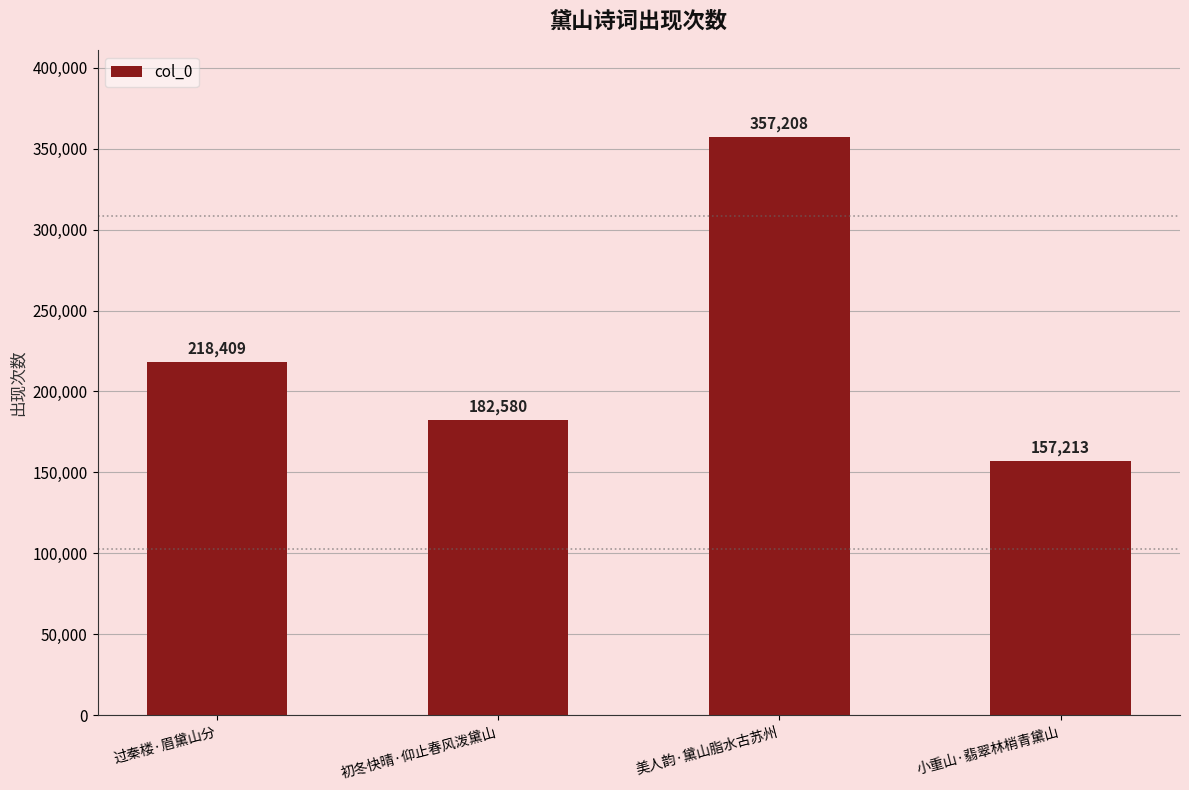

What is the difference between the values at 美人韵·黛山脂水古苏州 and 初冬快晴·仰止春风泼黛山?

174628